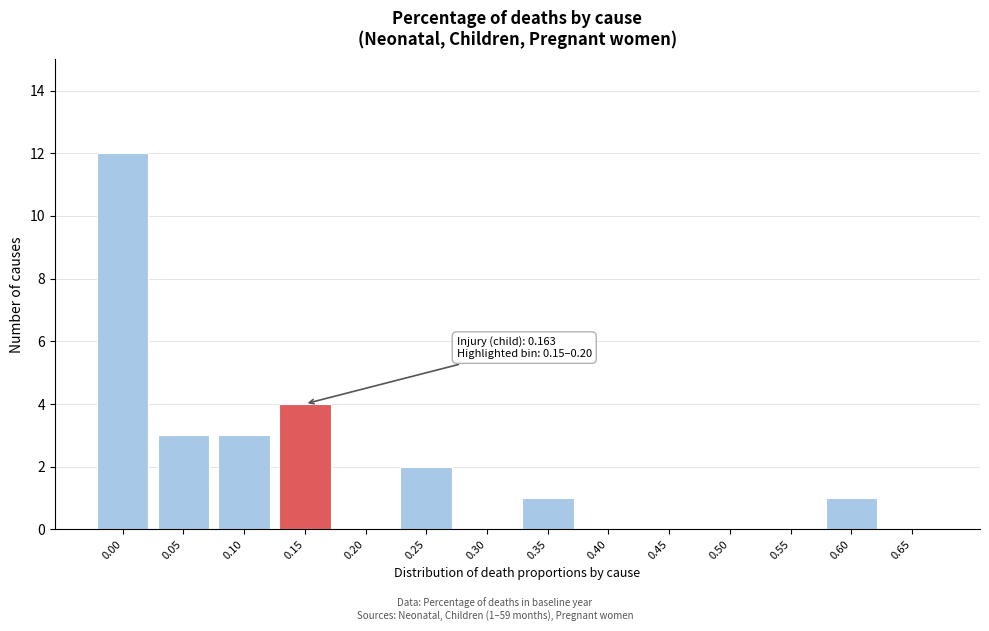

Reading left to right, list all the values displayed in this chart.

0.00=12	0.05=3	0.10=3	0.15=4	0.20=0	0.25=2	0.30=0	0.35=1	0.40=0	0.45=0	0.50=0	0.55=0	0.60=1	0.65=0